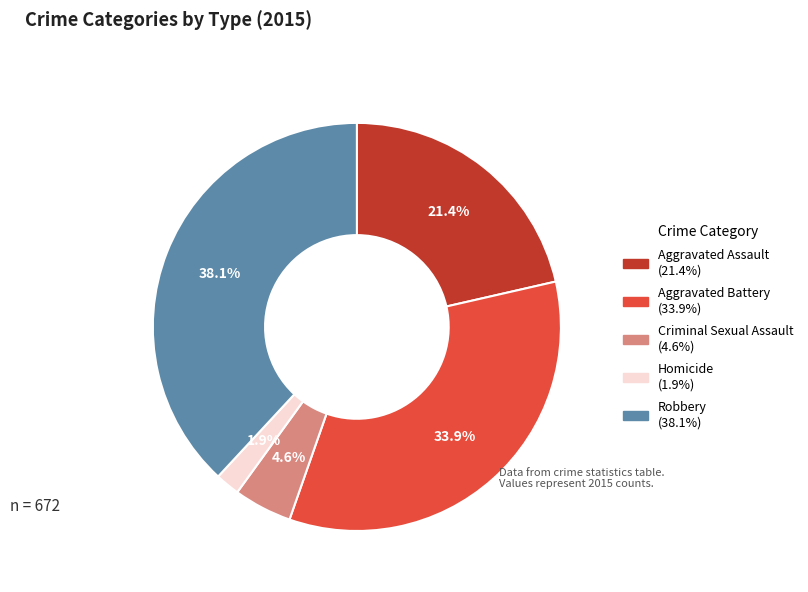

Rank the categories by value from highest to lowest.

Robbery, Aggravated Battery, Aggravated Assault, Criminal Sexual Assault, Homicide